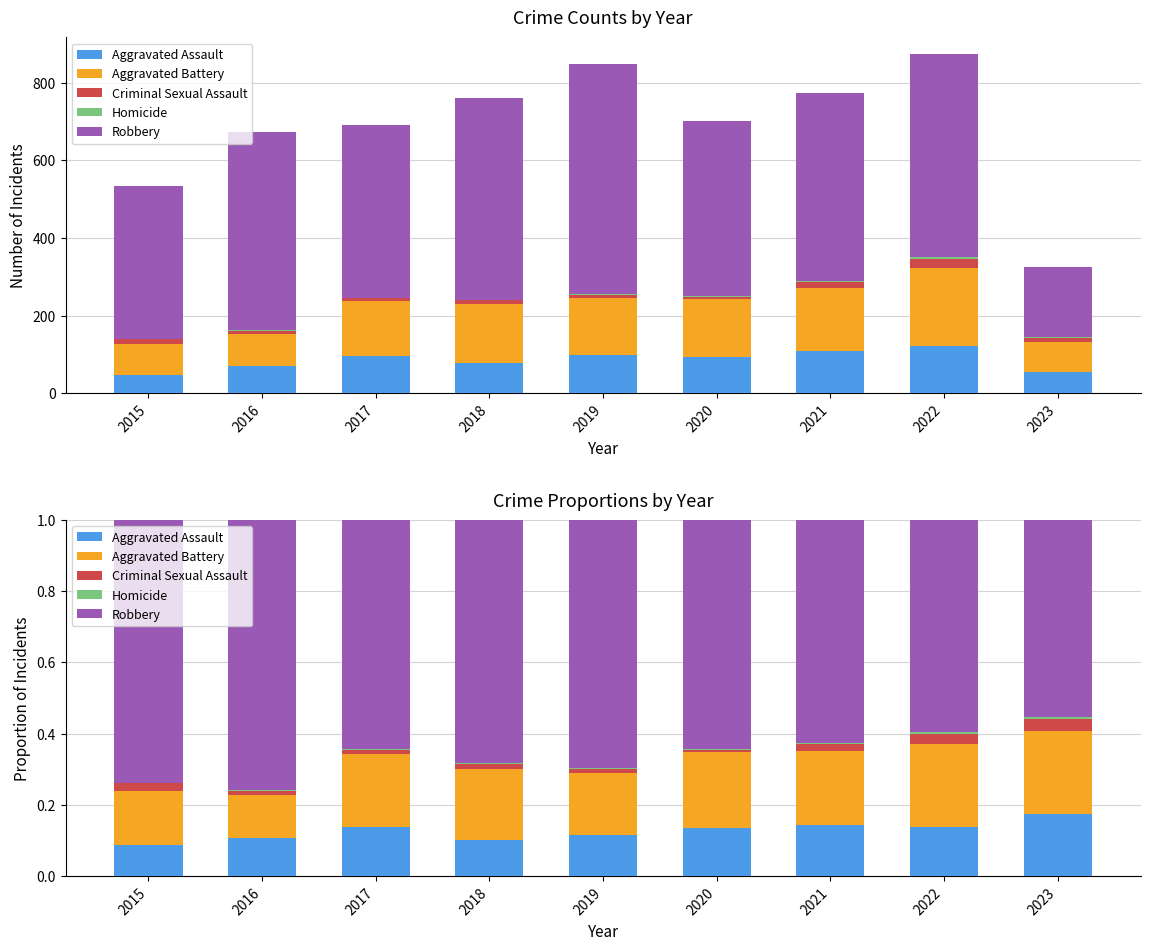

Reading right to left, list all the values displayed in this chart.

Aggravated Assault: 0.2	0.1	0.1	0.1	0.1	0.1	0.1	0.1	0.1
Aggravated Battery: 0.2	0.2	0.2	0.2	0.2	0.2	0.2	0.1	0.2
Criminal Sexual Assault: 0.0	0.0	0.0	0.0	0.0	0.0	0.0	0.0	0.0
Homicide: 0.0	0.0	0.0	0.0	0.0	0.0	0.0	0.0	0.0
Robbery: 0.6	0.6	0.6	0.6	0.7	0.7	0.6	0.8	0.7